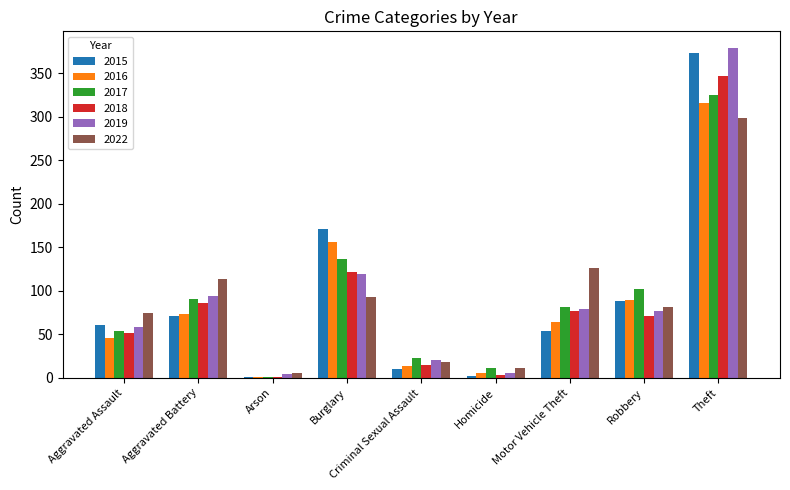

Read the 2016 value at Theft.

316